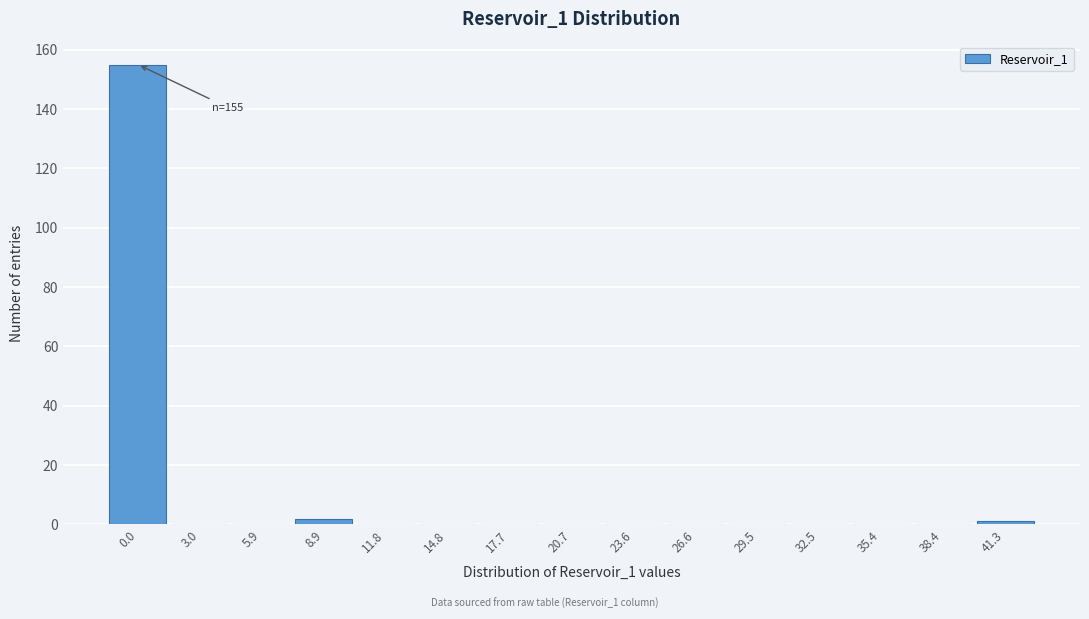

Reading right to left, transcribe all the data shown in this chart.

41.3=1	38.4=0	35.4=0	32.5=0	29.5=0	26.6=0	23.6=0	20.7=0	17.7=0	14.8=0	11.8=0	8.9=2	5.9=0	3.0=0	0.0=155